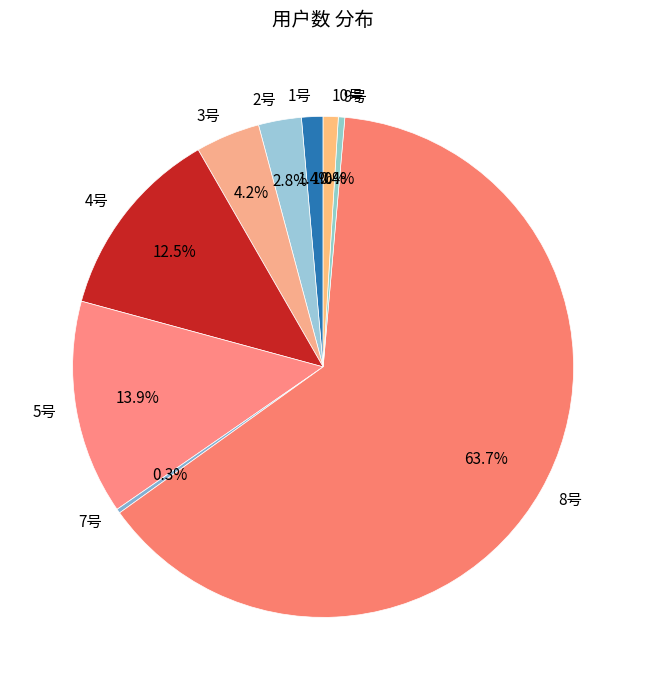

True or false: 8号 accounts for 69% of the total.

False